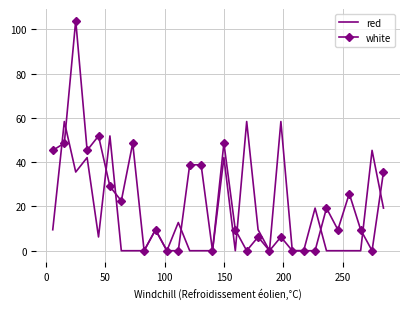

What is the difference between the second highest and minimum values in the red series?

58.4